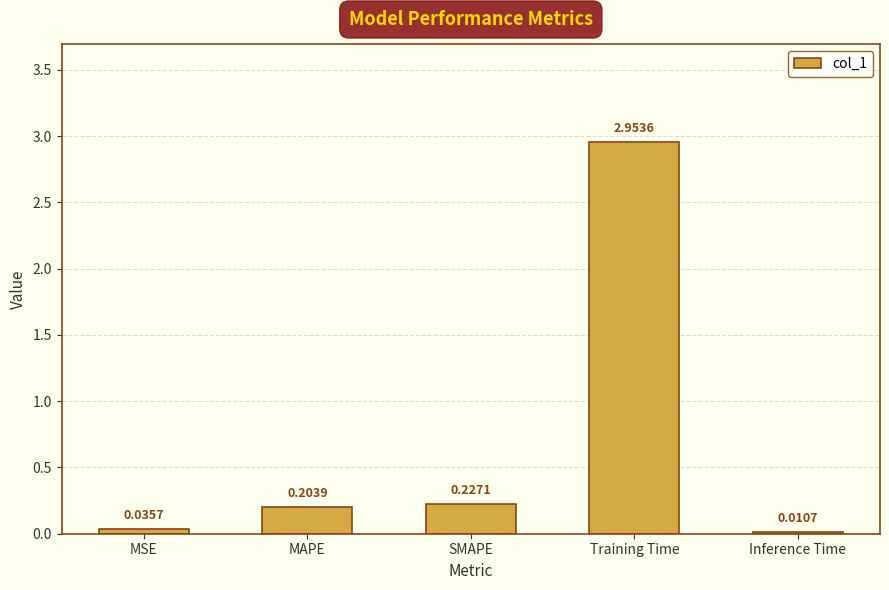

At which category does the chart reach its peak across all series?

Training Time